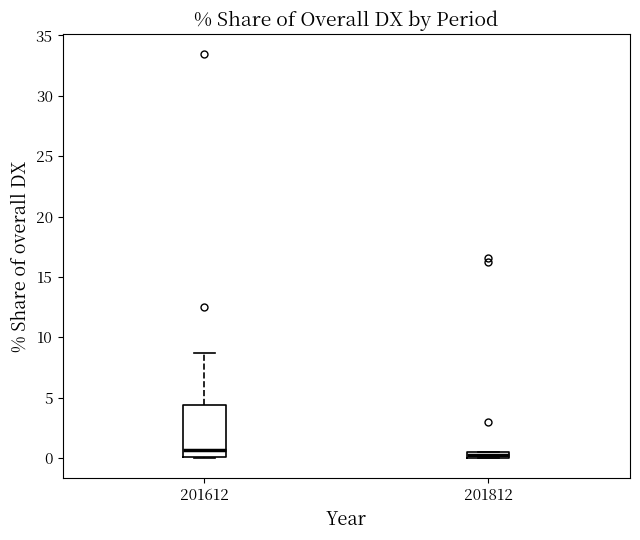

Comparing the boxes themselves (not the whiskers), which one is the tallest?

201612